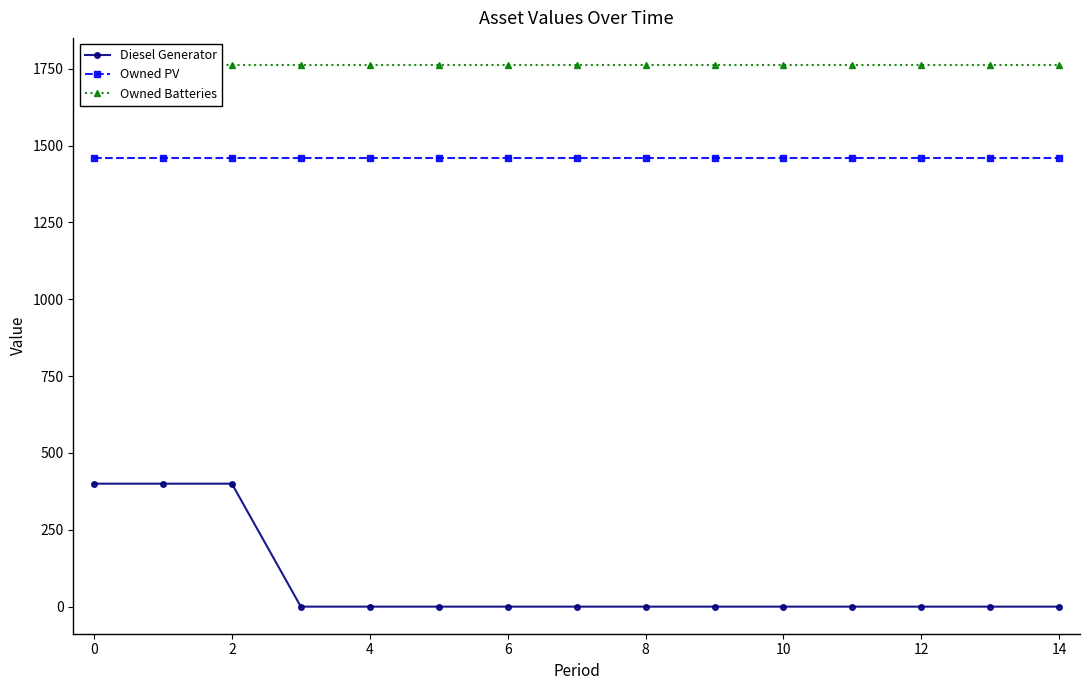

At how many categories does at least one series exceed 298?

15